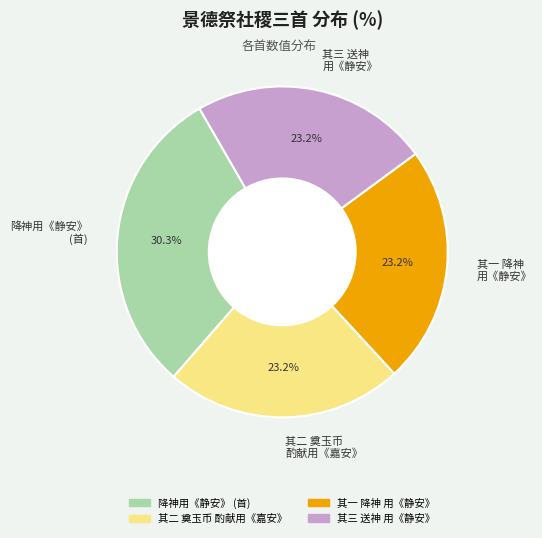

Is 降神用《静安》 (首) the majority of the pie?

No